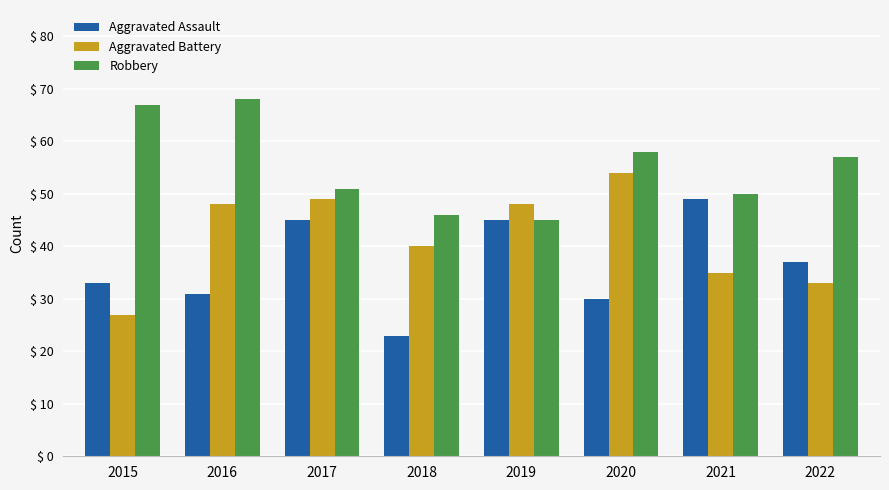

How many series are shown in this chart?

3